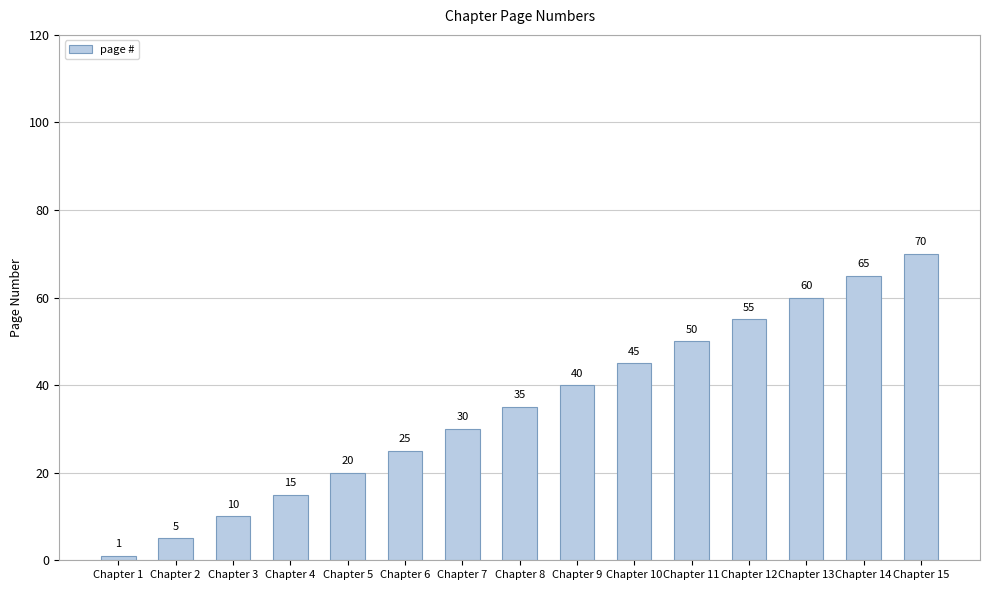

Rank the categories by value from lowest to highest.

Chapter 1, Chapter 2, Chapter 3, Chapter 4, Chapter 5, Chapter 6, Chapter 7, Chapter 8, Chapter 9, Chapter 10, Chapter 11, Chapter 12, Chapter 13, Chapter 14, Chapter 15